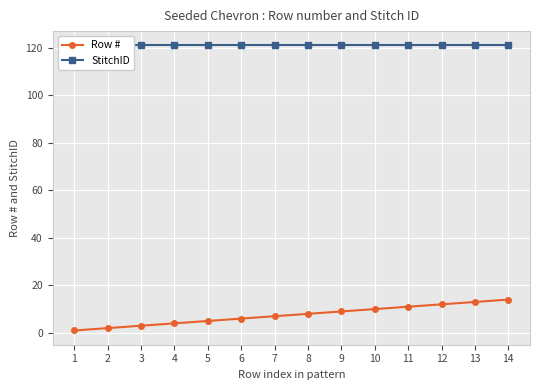

What value does the StitchID series have at 13?

121